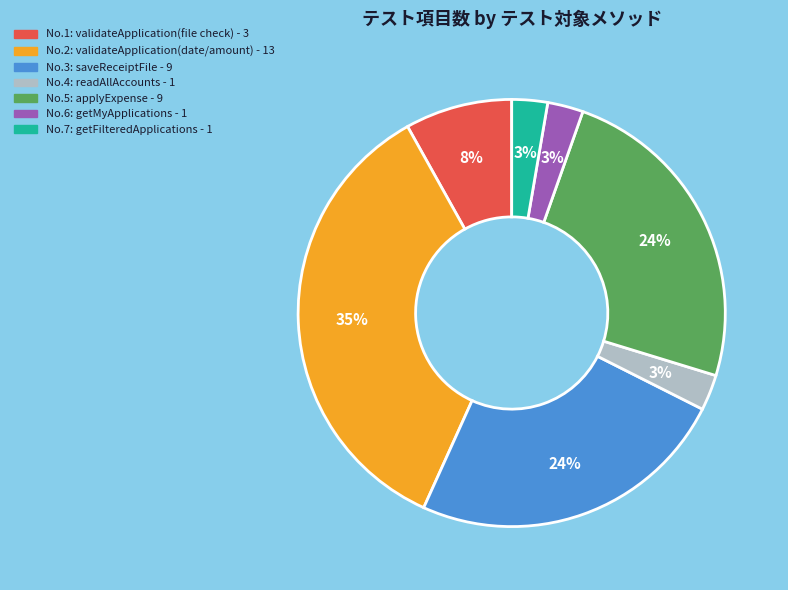

To the nearest percent, what is the difference between the largest and smallest slice percentages?

32%